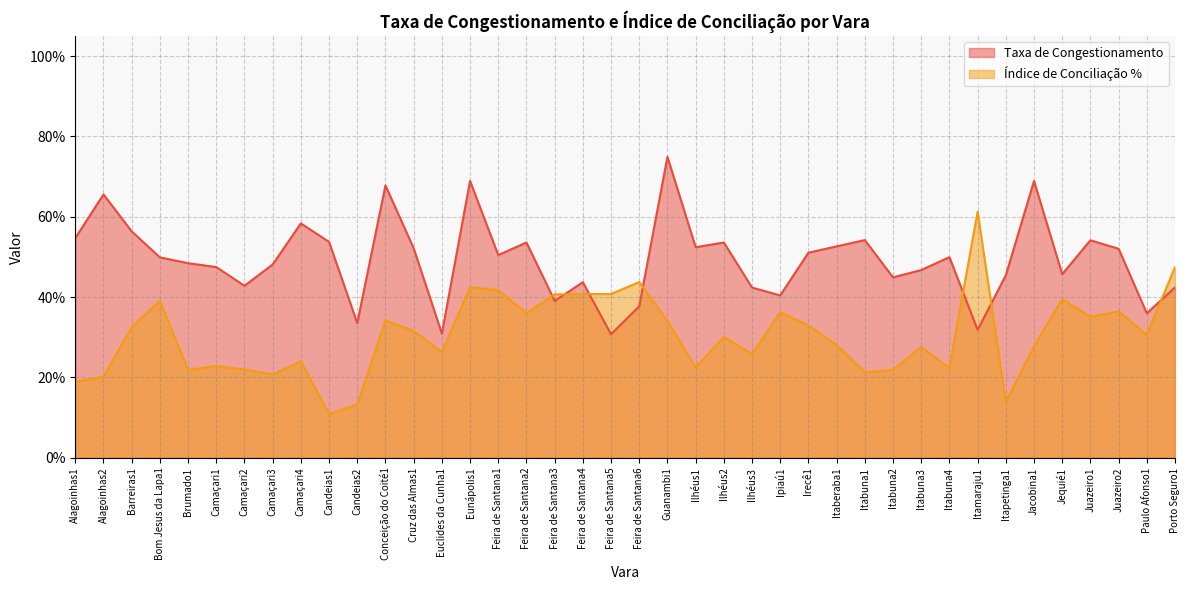

The Taxa de Congestionamento series shows 0.2 at Ipiaú1. True or false?

False